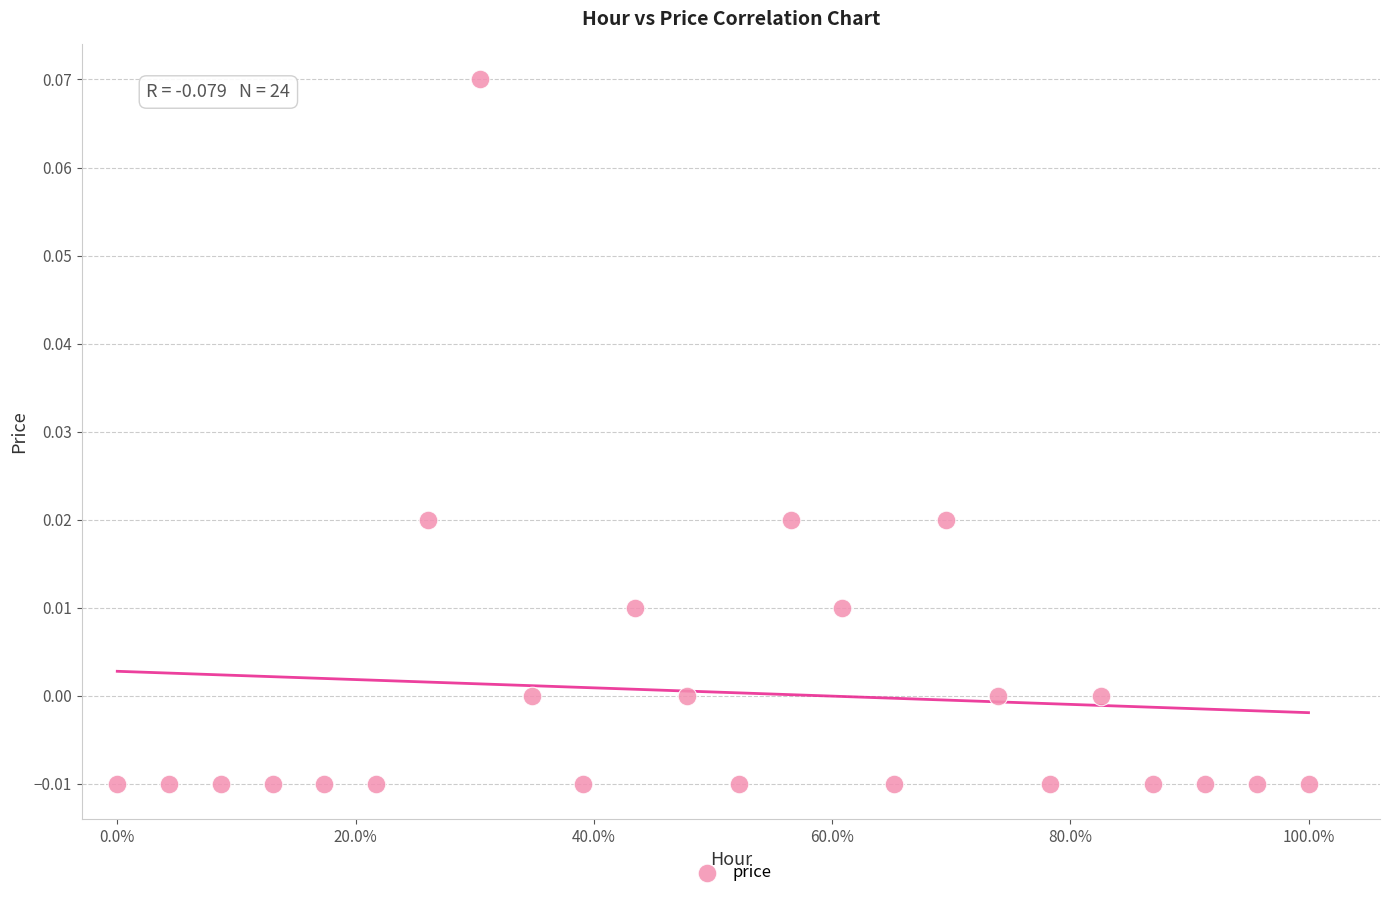

What is the range of X values (max minus min)?

100.0